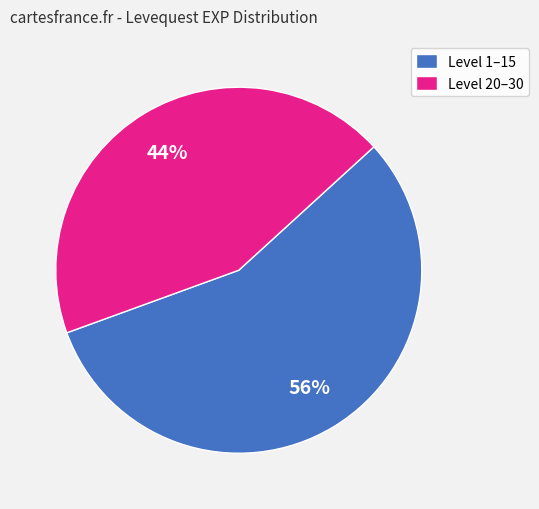

Is it true that Level 20–30 is 44% of the pie?

True